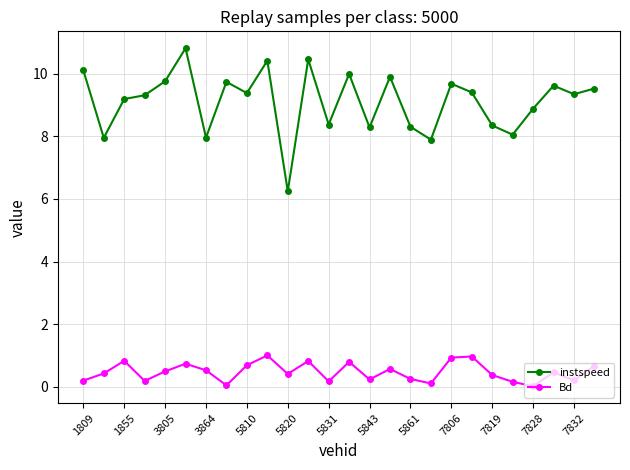

What is the value of the Bd point at the 16th from the left?

0.6